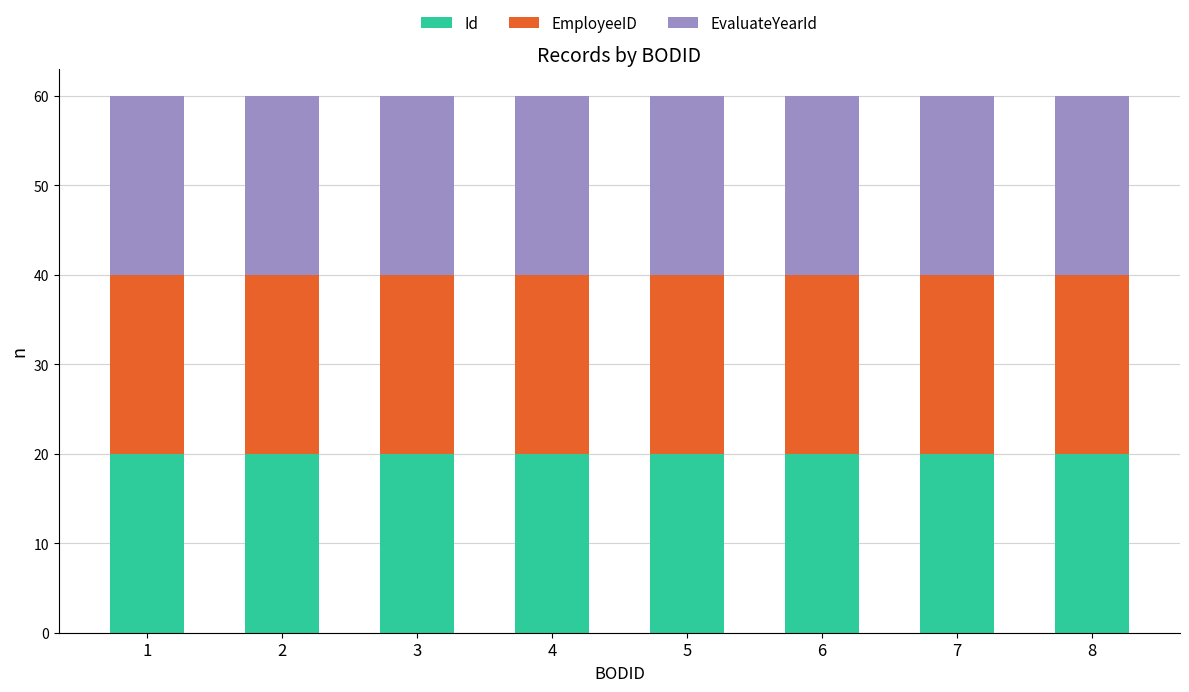

How many categories are shown in the chart?

8